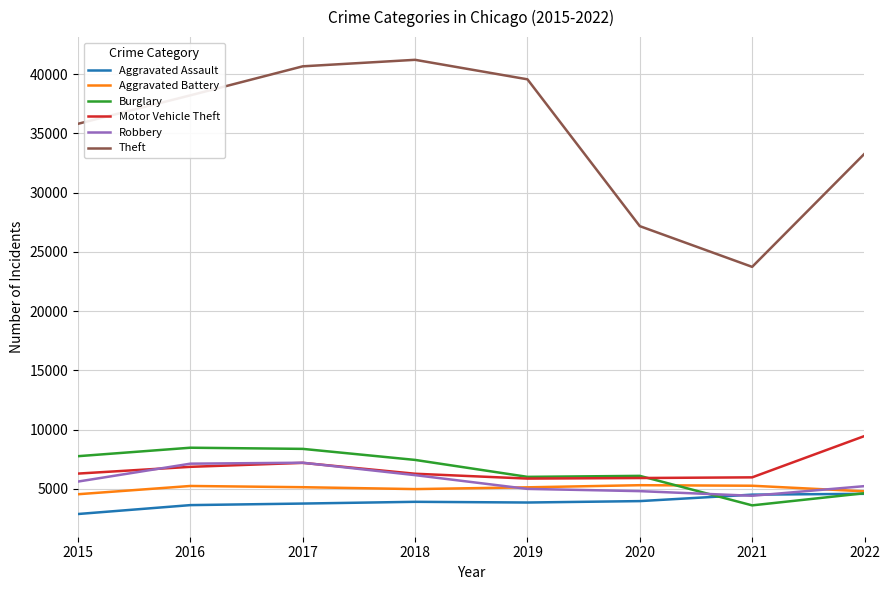

What is the sum of the Burglary values at 2017 and 2015?

16147